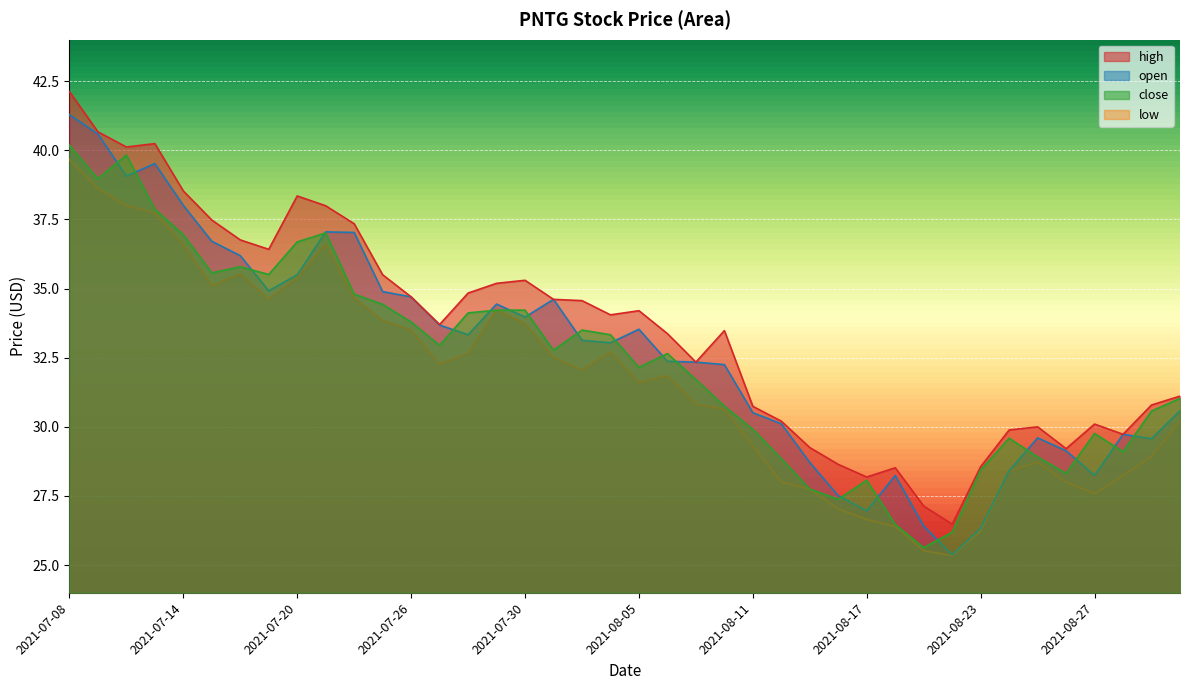

The close series shows 9.4 at 2021-08-19. True or false?

False